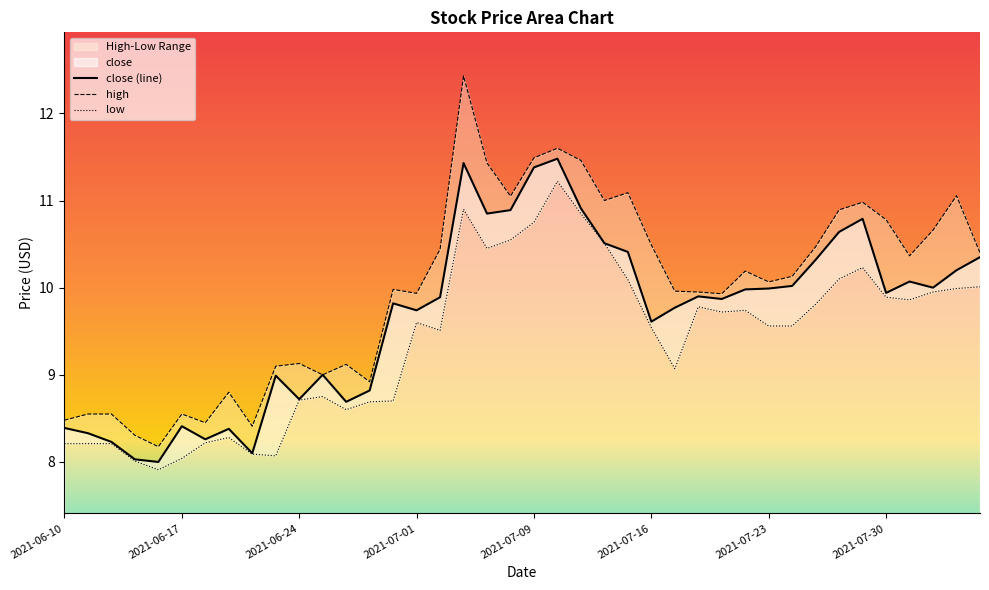

True or false: the data shows 14.1 at 2021-06-30.

False